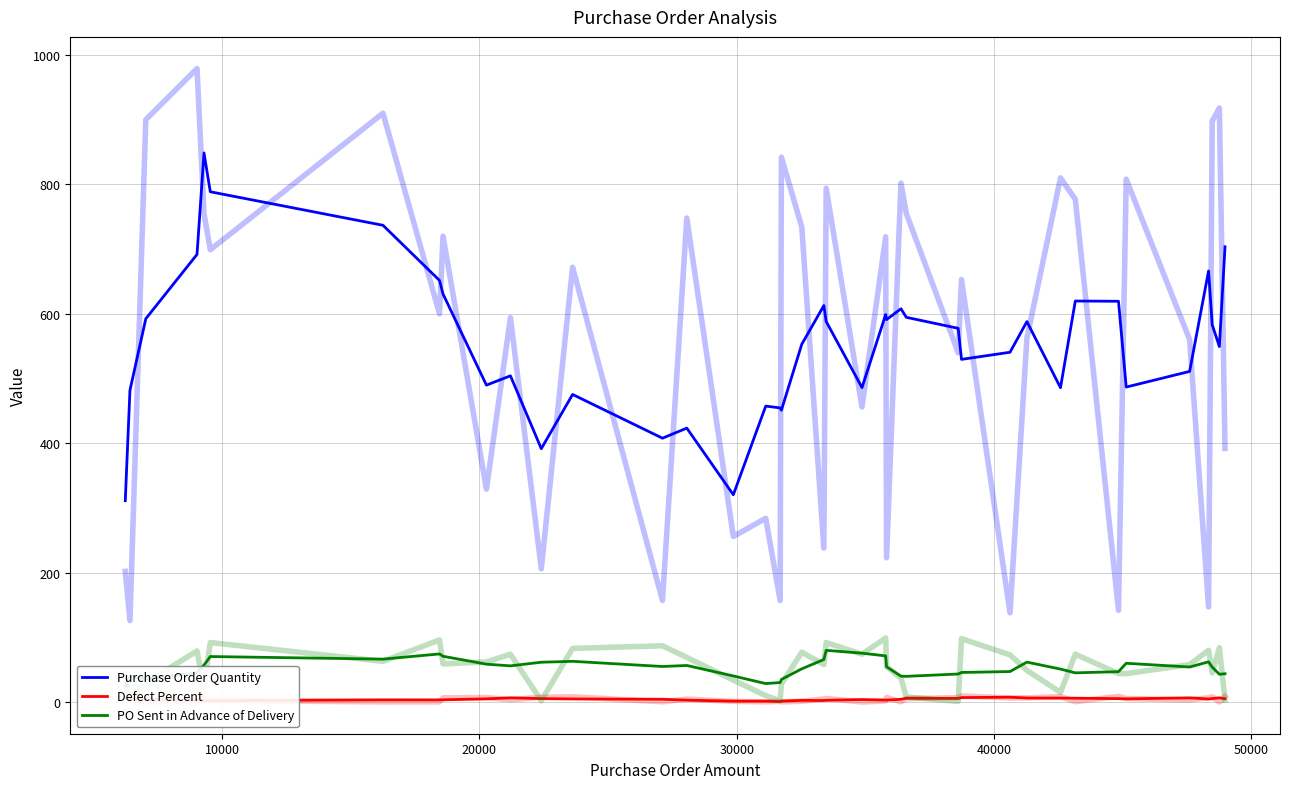

What are all the series names shown in the legend?

Purchase Order Quantity, Defect Percent, PO Sent in Advance of Delivery